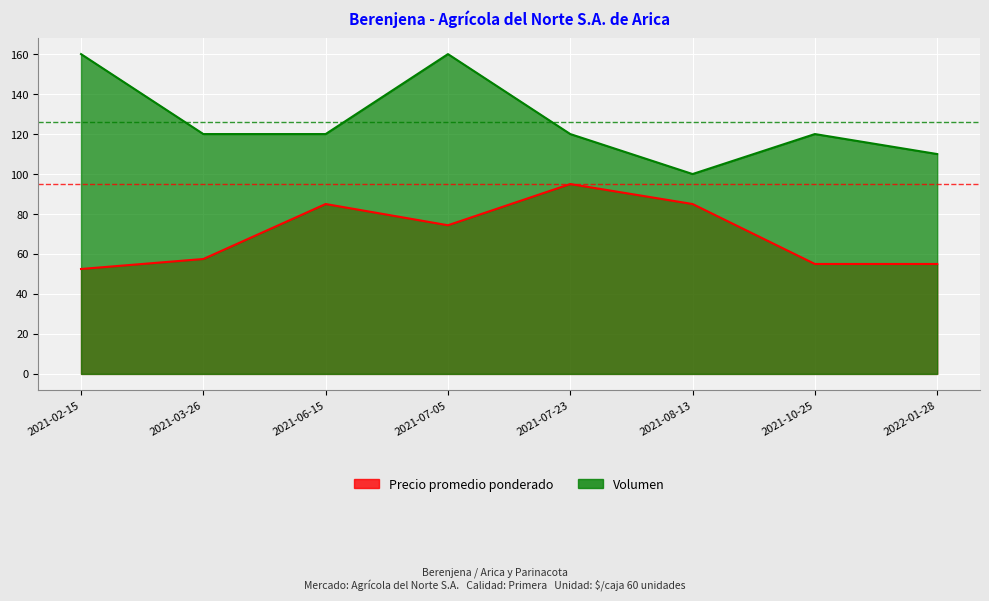

What is the label of the 3rd point from the left?

2021-06-15